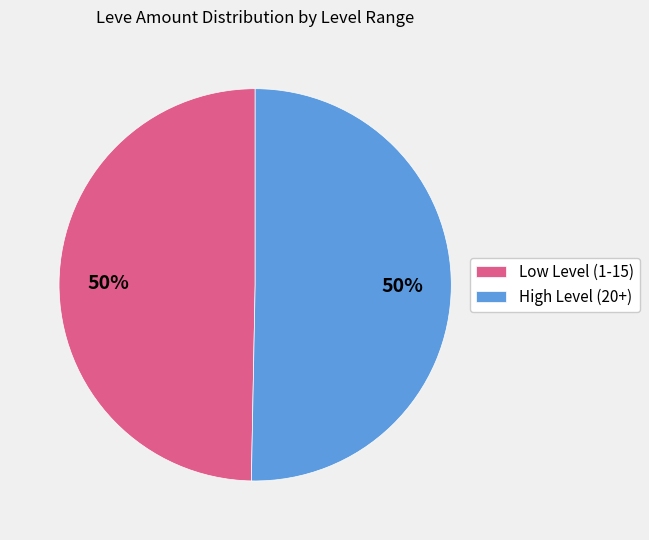

How many segments does this pie chart have?

2